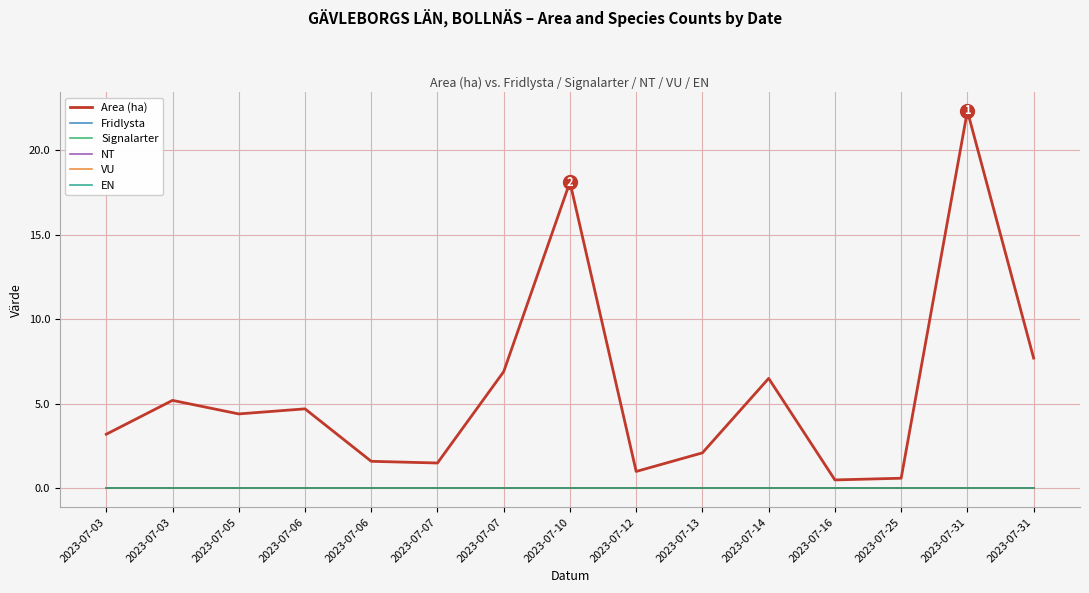

Does the chart display data point markers on the line(s)?

No